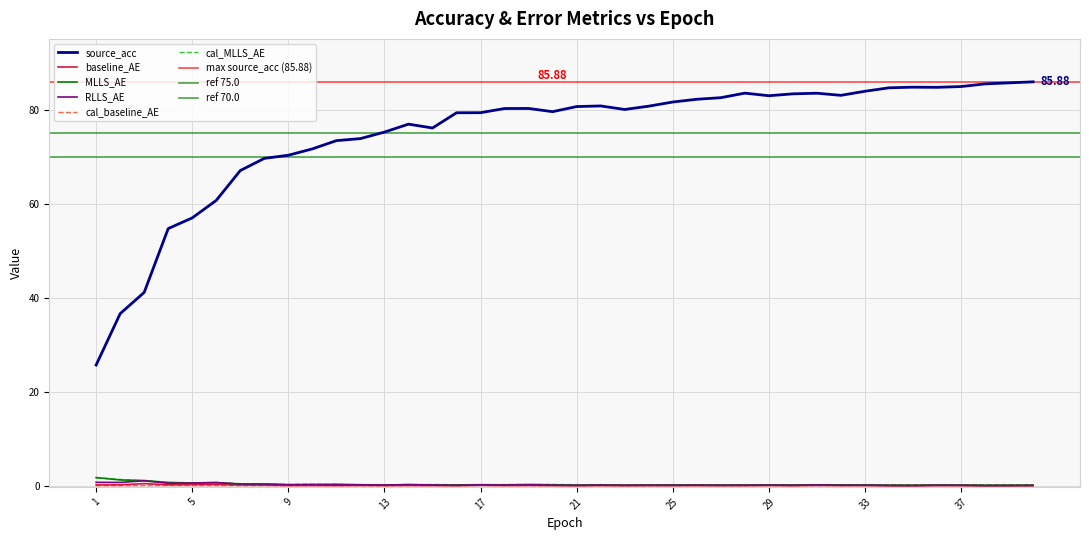

Which has a higher value, 21 or 28?

28